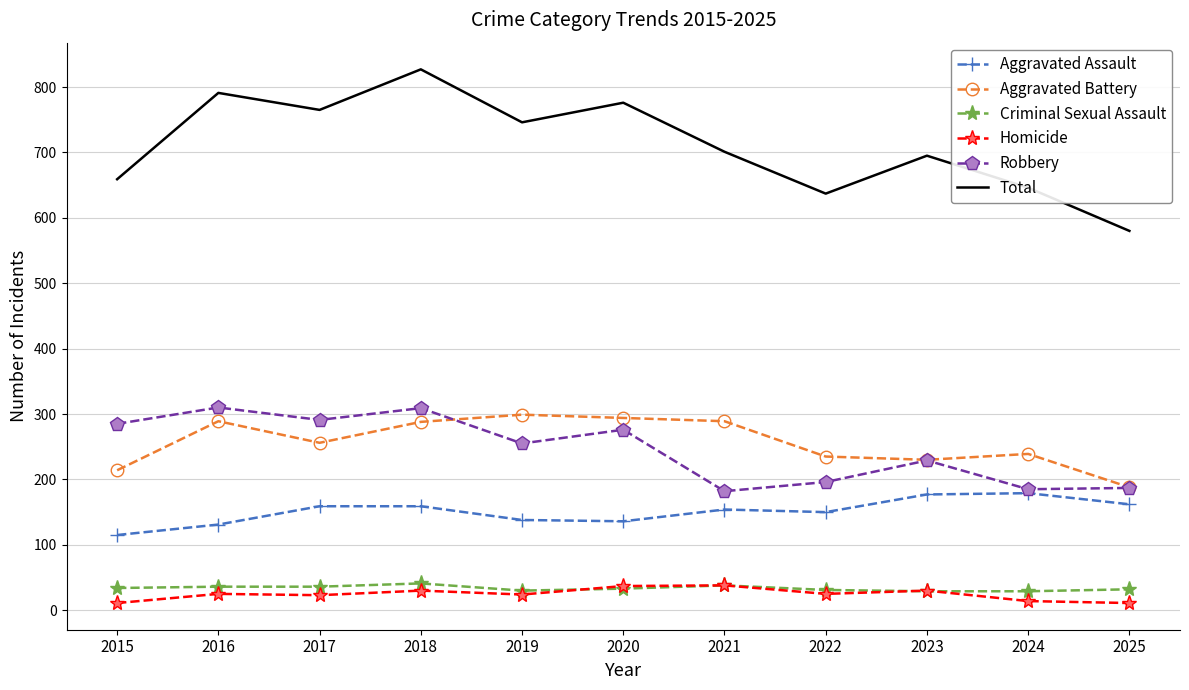

At which category is the sum across all series the highest?

2018